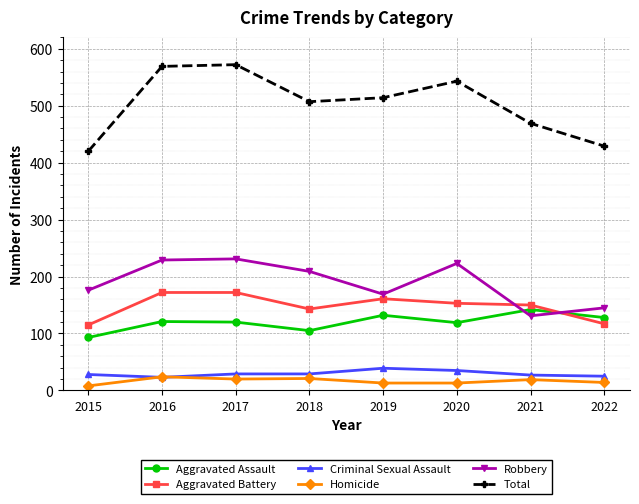

True or false: Criminal Sexual Assault and Aggravated Battery intersect in this chart.

False